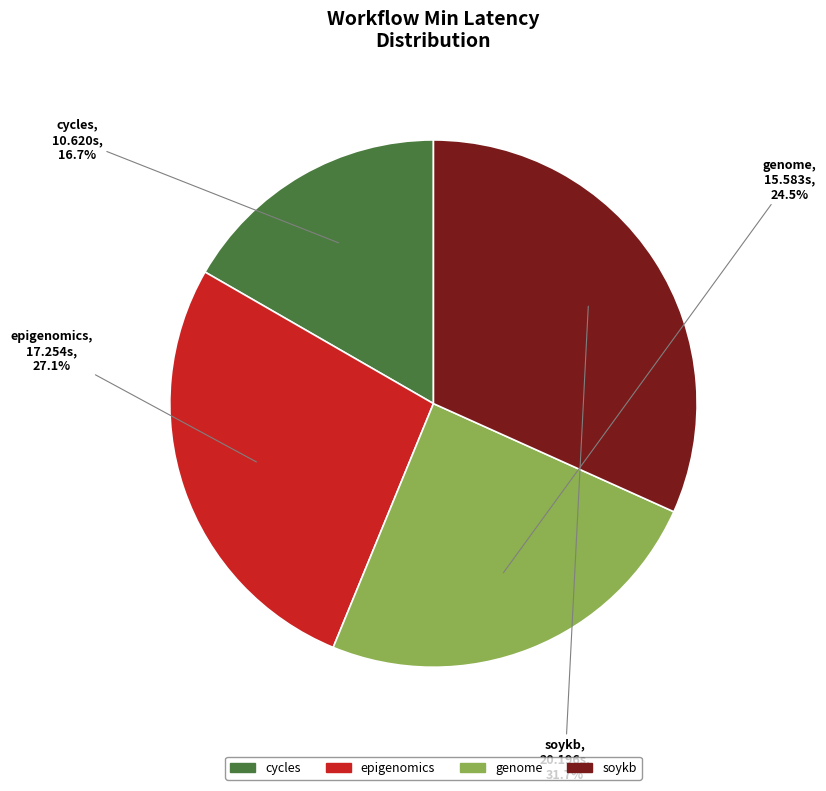

What is the ratio of the value at cycles to the value at soykb?

0.5